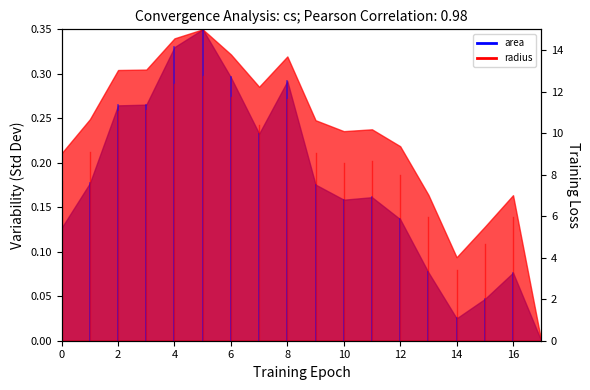

How many data points are above 10?

9